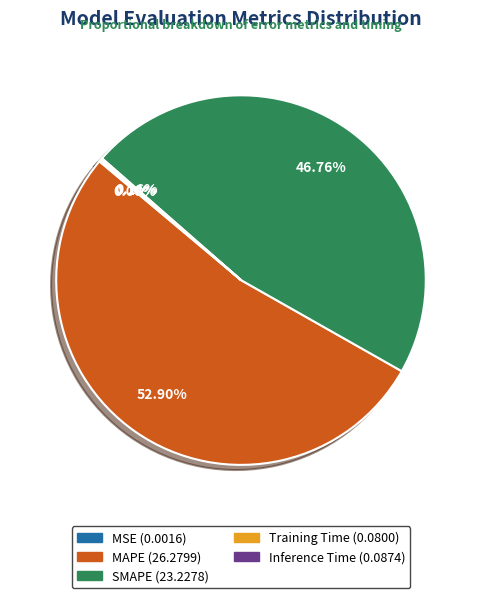

Which slice is the largest?

MAPE